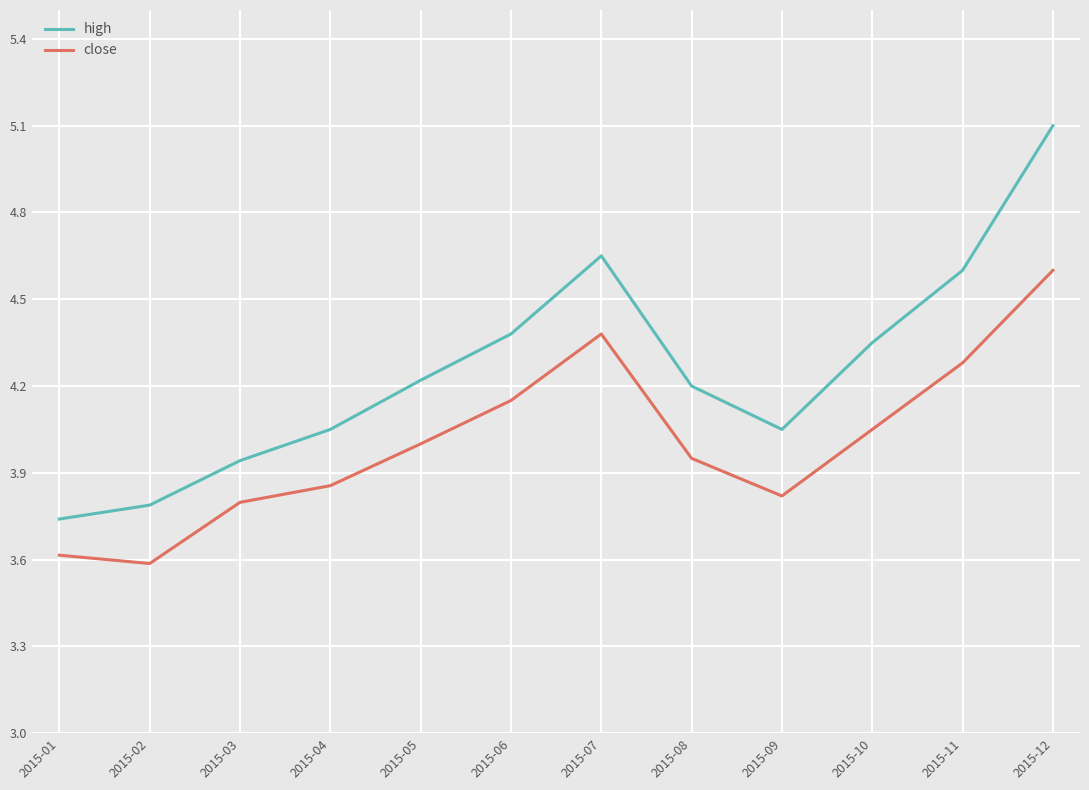

Is it true that close equals 5.7 at 2015-08?

False